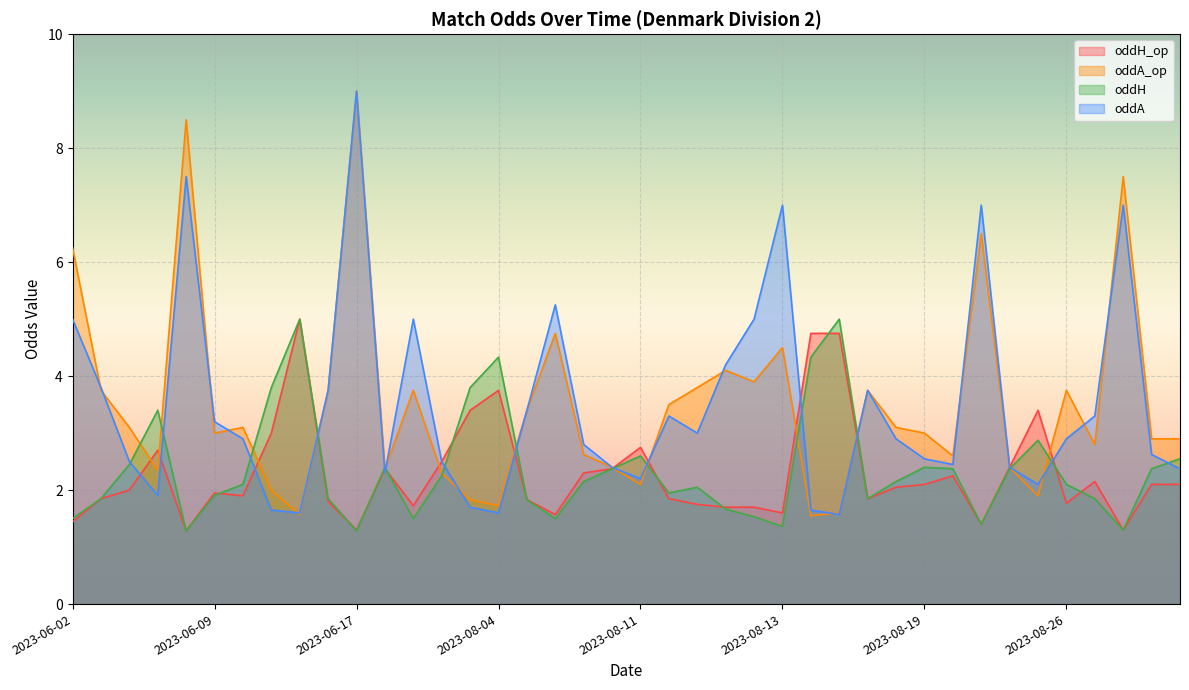

At 2023-08-20, list the series in order from largest to smallest.

oddA_op, oddA, oddH, oddH_op